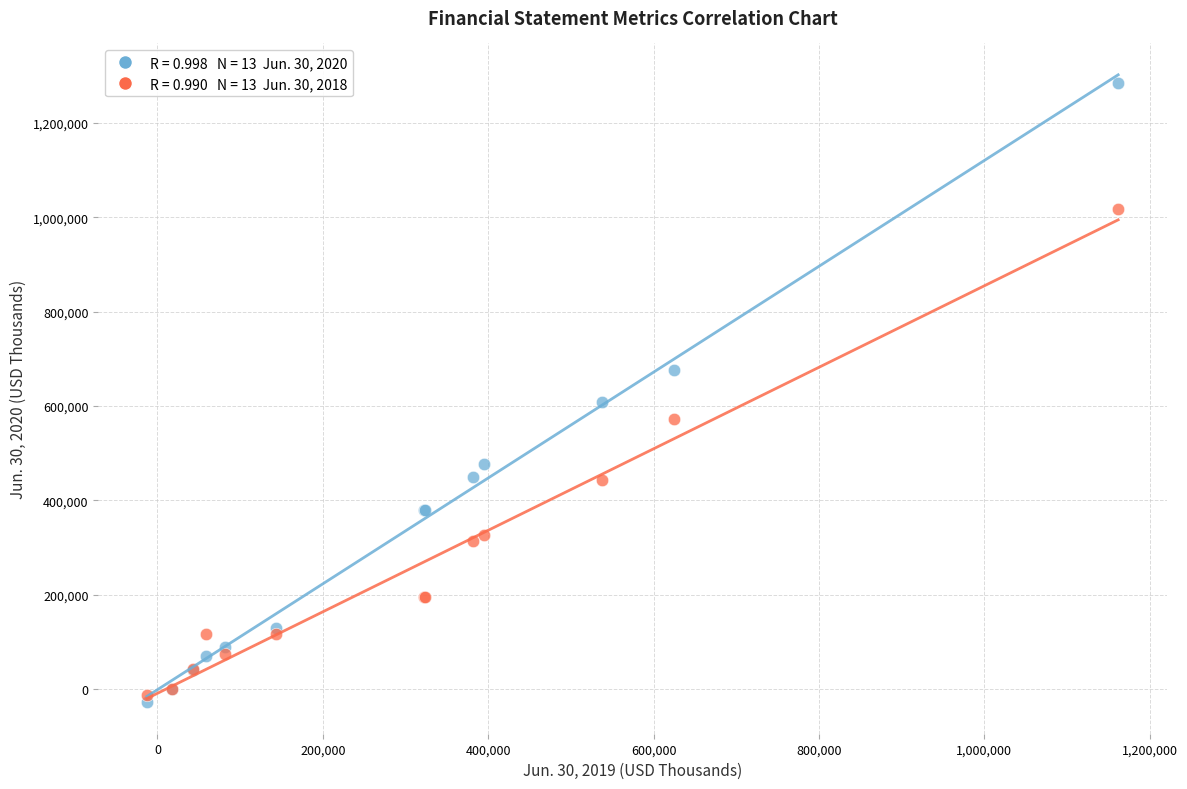

Across all series, what Y value is closest to 628249?

608172